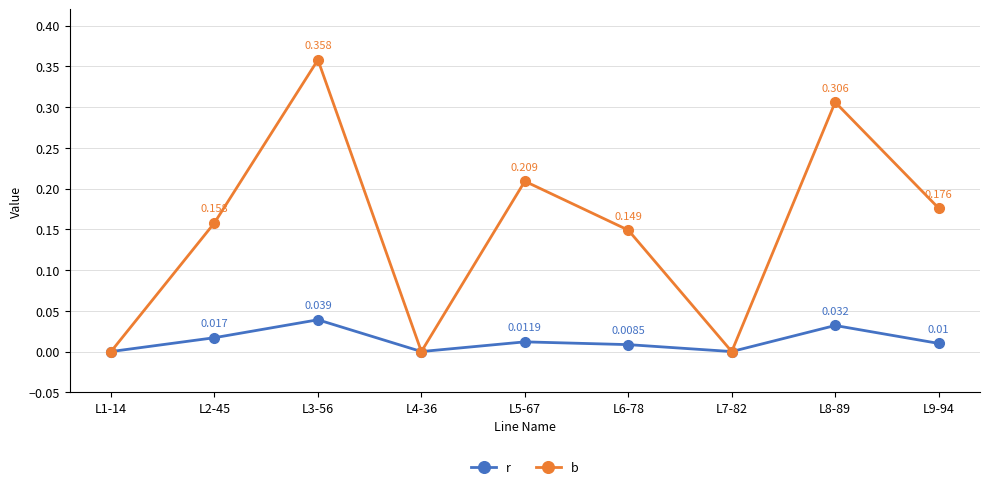

Which series has the largest total across all categories?

b